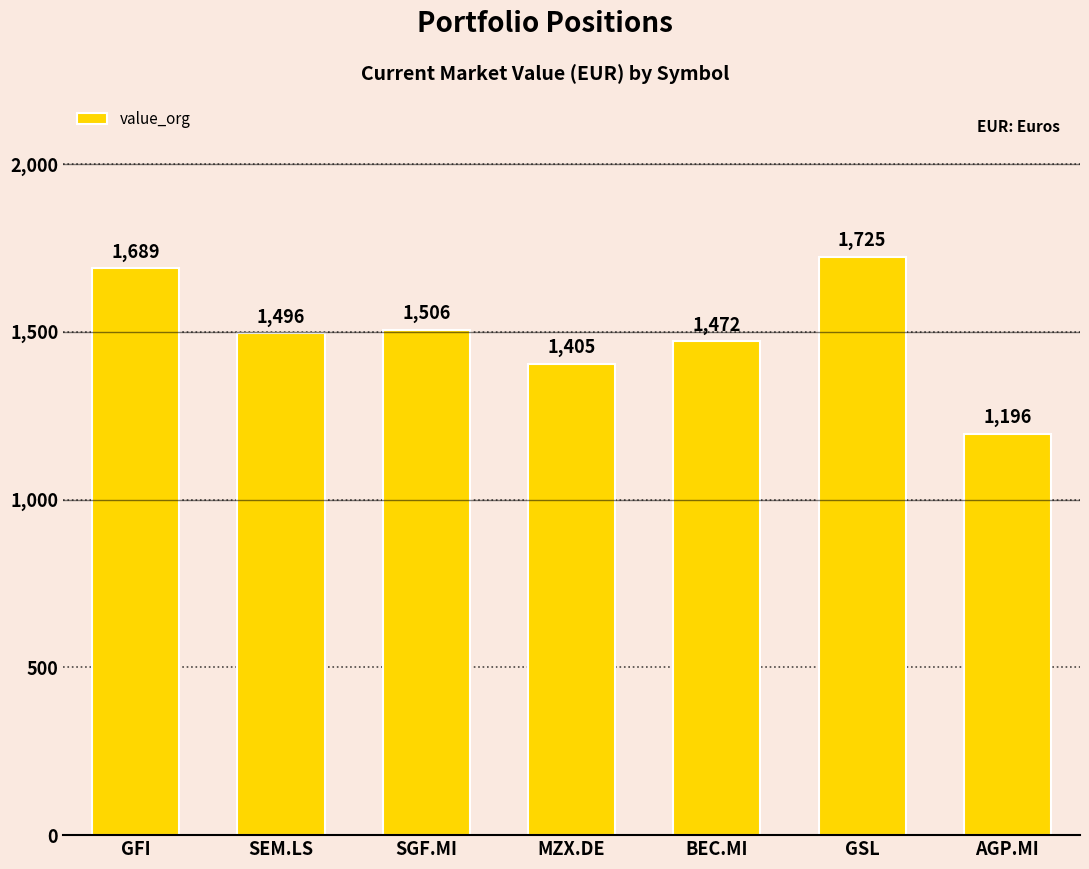

Between MZX.DE and GSL, which is larger?

GSL